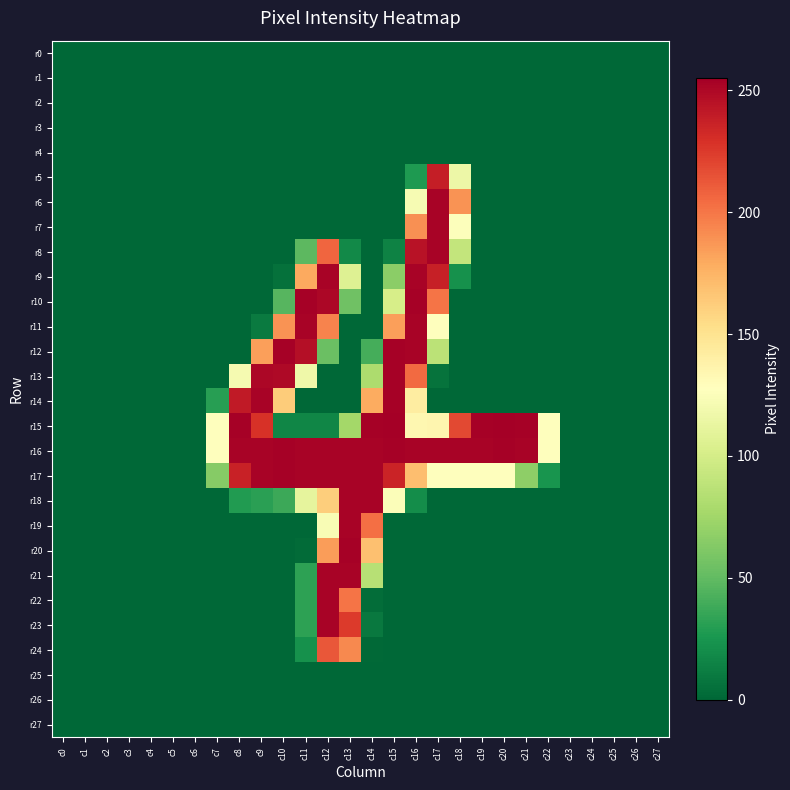

How many data points does each series have?

28